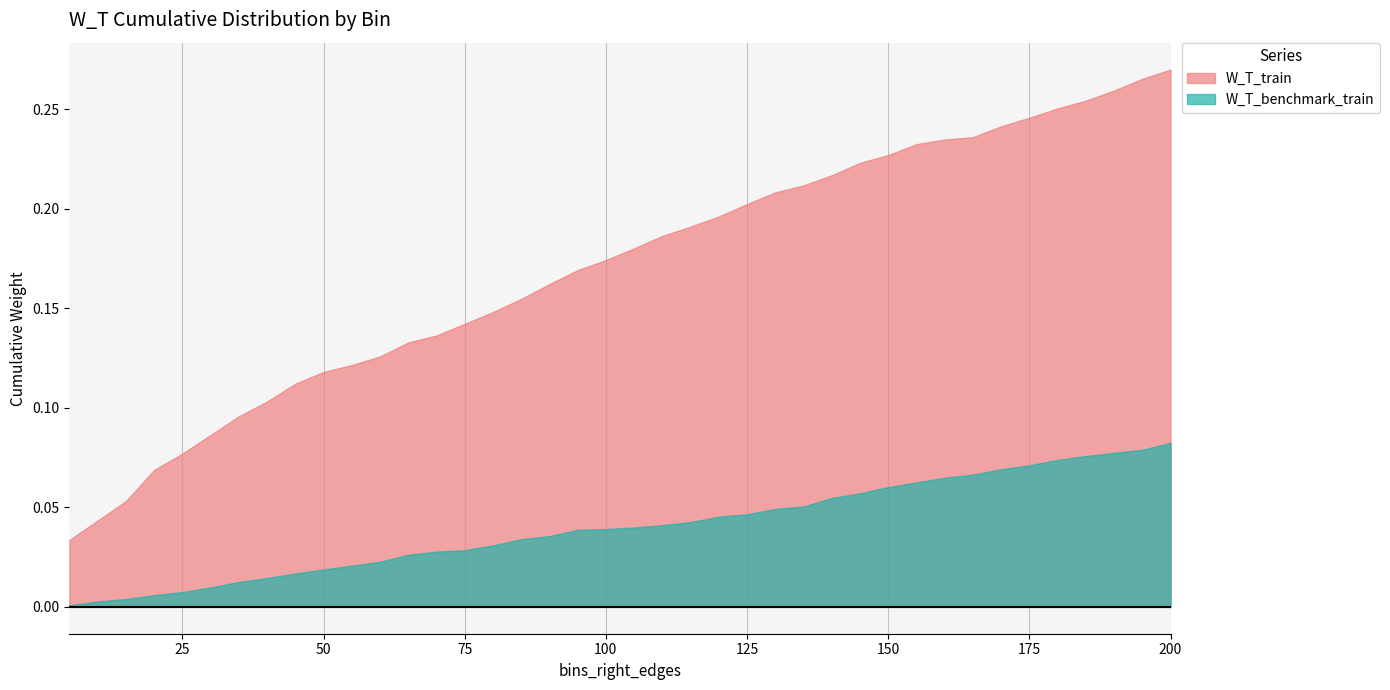

At how many categories does at least one series exceed 0?

40